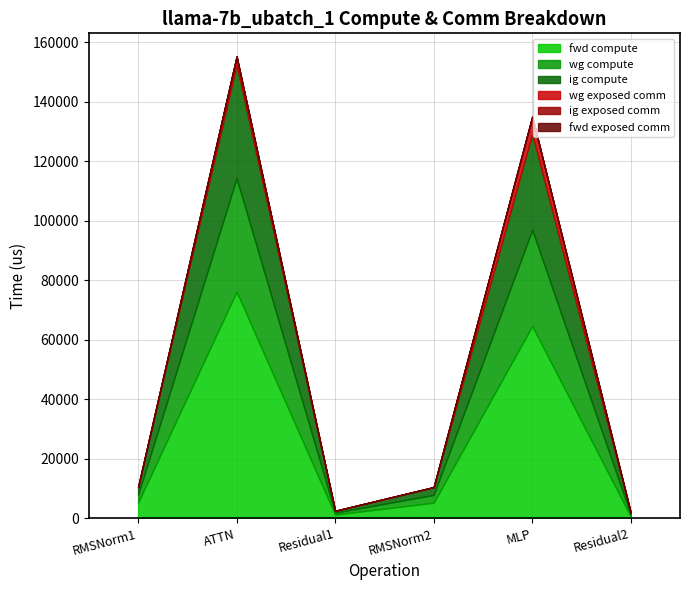

At which category does ig compute reach its first local valley?

Residual1